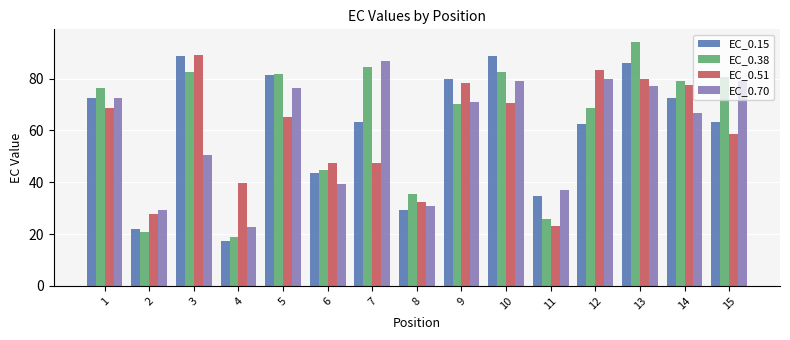

Which category has the lowest value across all series?

4